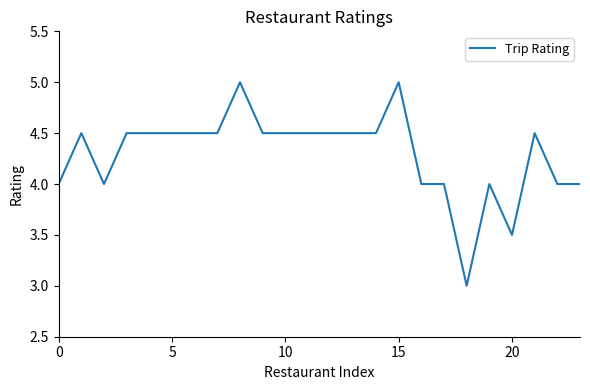

What is the minimum value shown in the chart?

3.0